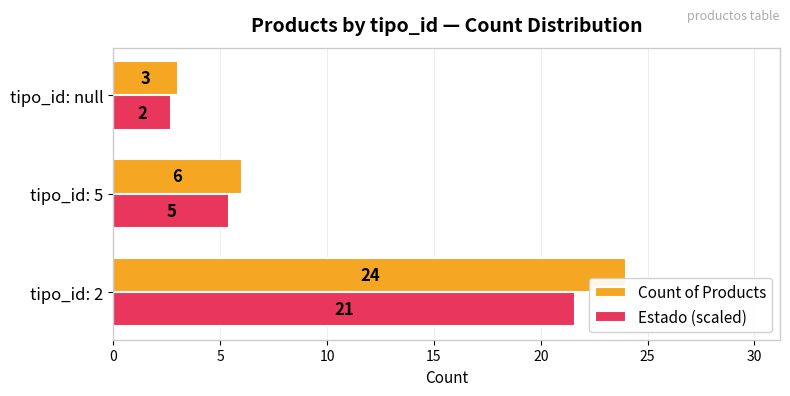

Is it true that Count of Products equals 24.0 at tipo_id: 2?

True